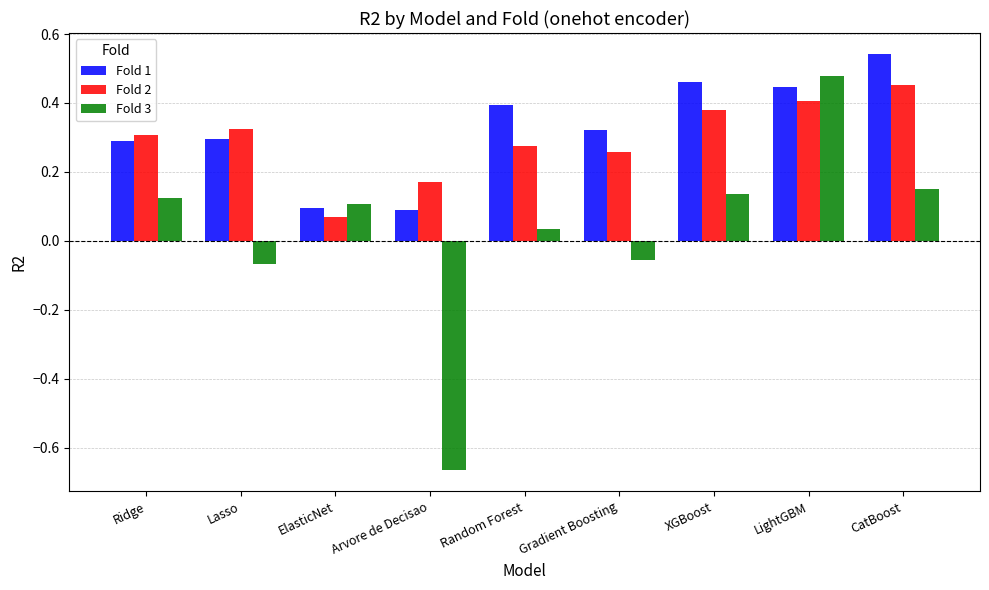

Count the Fold 2 values in the range 0 to 1.

9